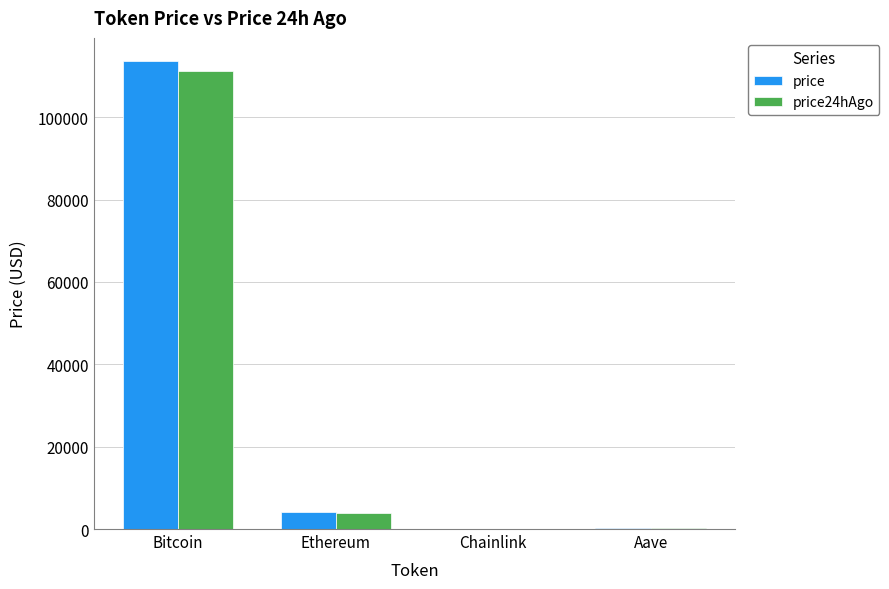

The price24hAgo series shows 3929.6 at Ethereum. True or false?

True